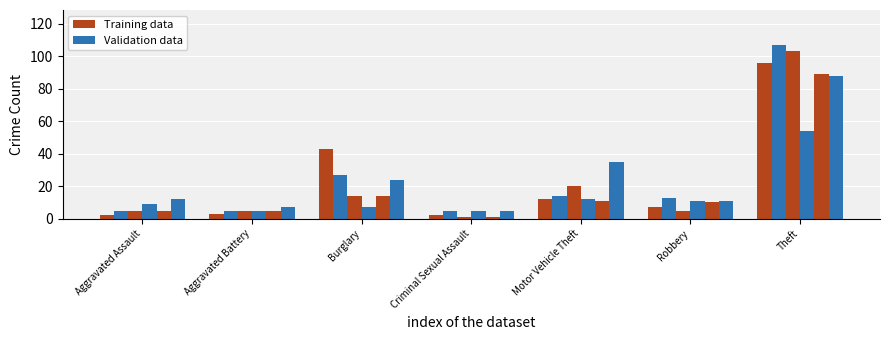

What is the label of the 3rd bar from the left?

Burglary